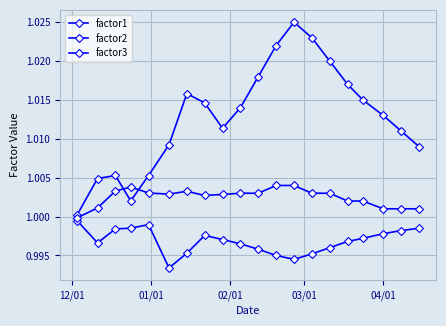

True or false: factor3 and factor2 cross at least once.

False